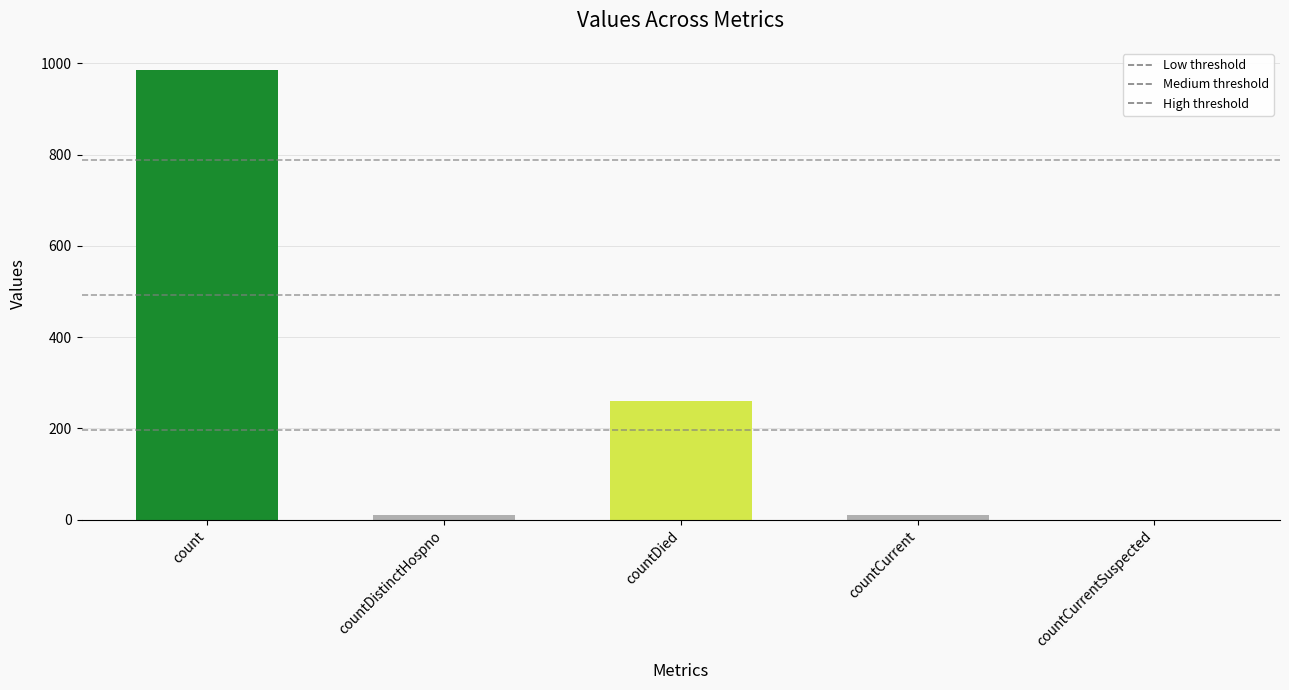

What is the change in value from count to countCurrent?

-974